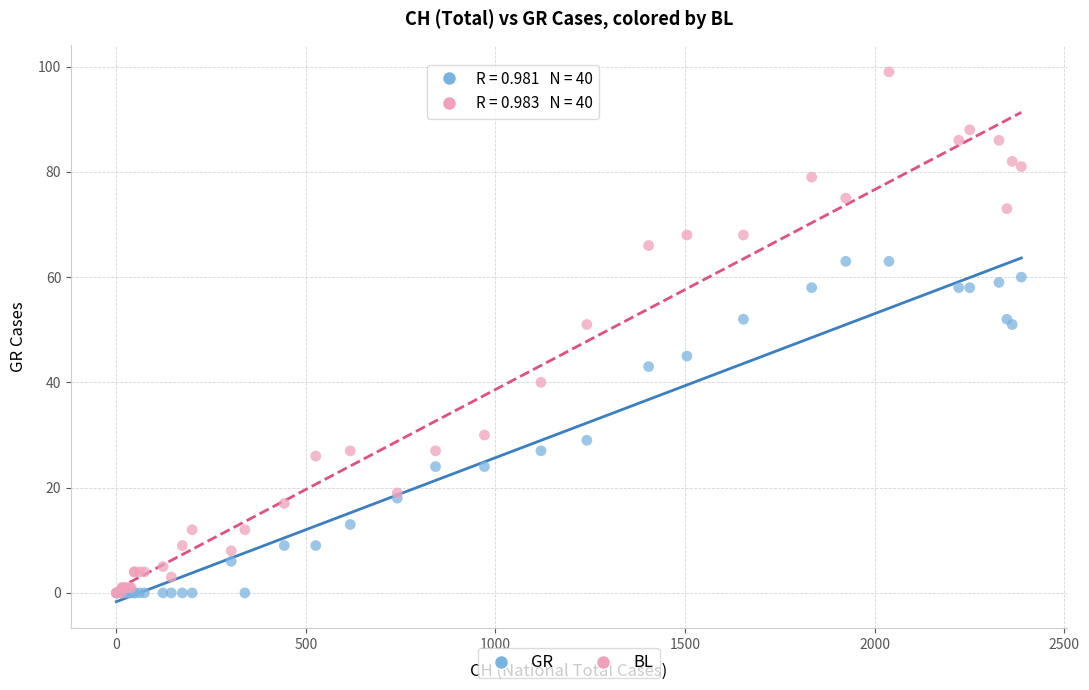

What are all the series names shown in the legend?

GR, BL